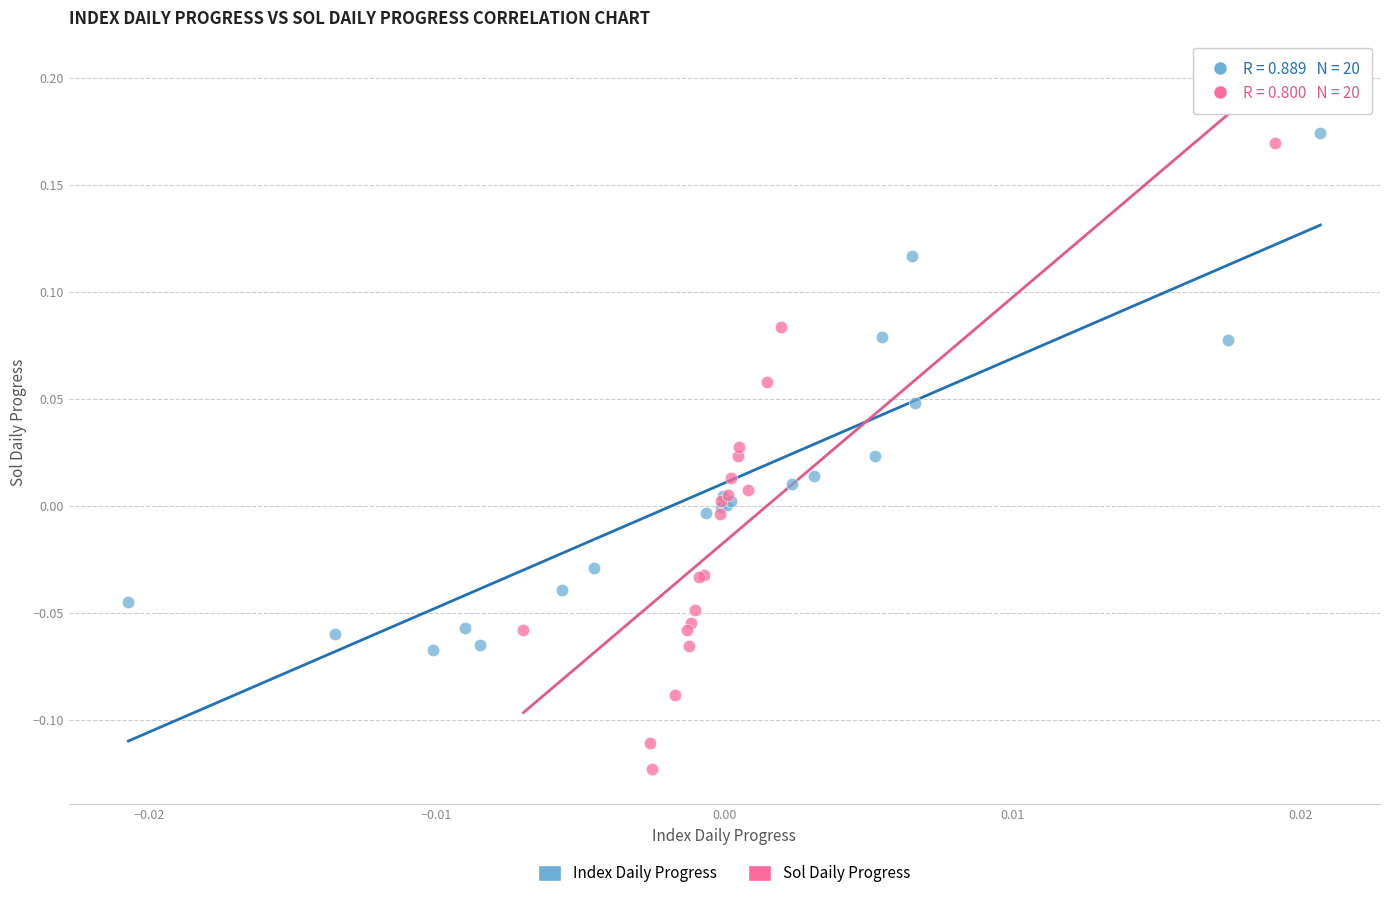

Which series reaches the minimum Y coordinate?

Sol Daily Progress